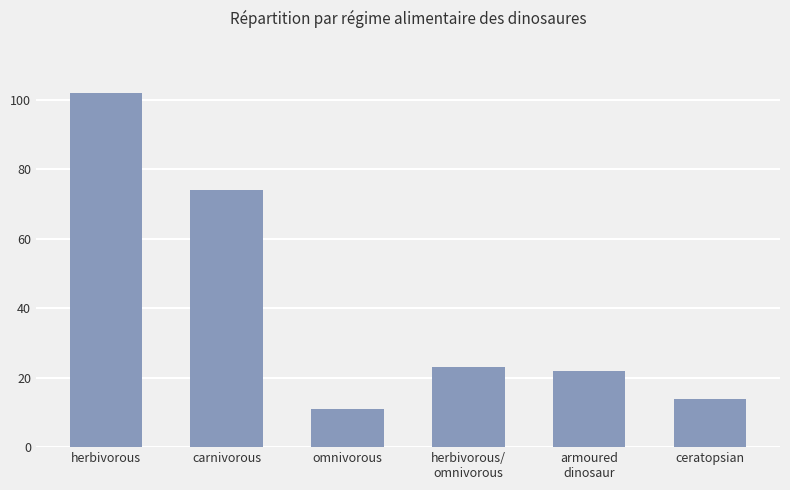

Rank the categories by value from lowest to highest.

omnivorous, ceratopsian, armoured
dinosaur, herbivorous/
omnivorous, carnivorous, herbivorous